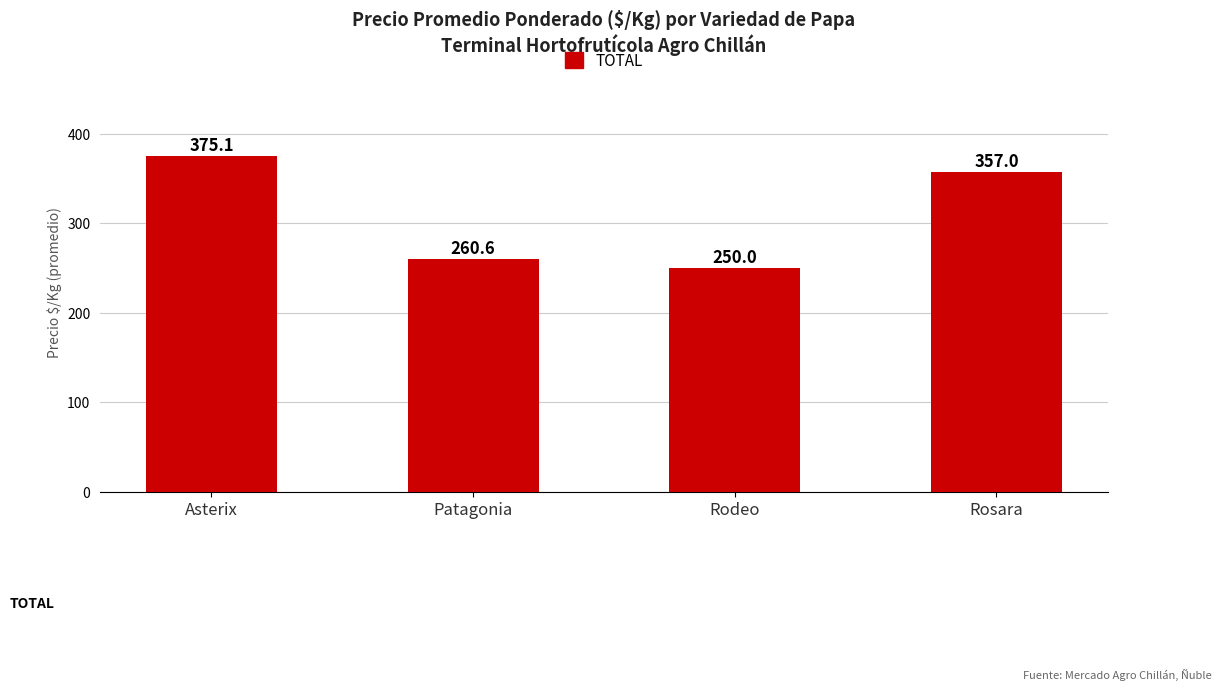

At which category does the chart reach its minimum across all series?

Rodeo